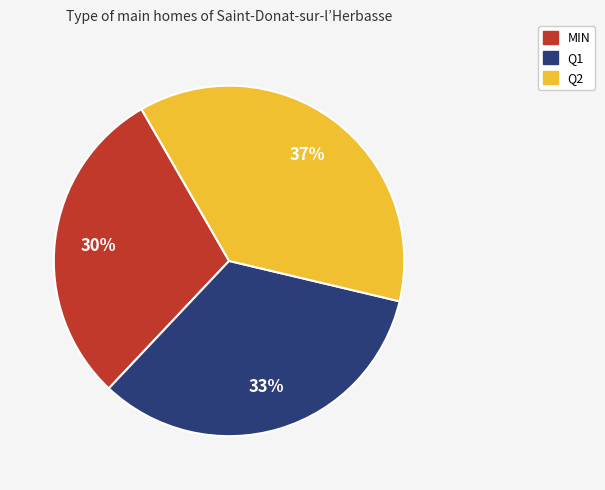

How many slices are in this pie chart?

3